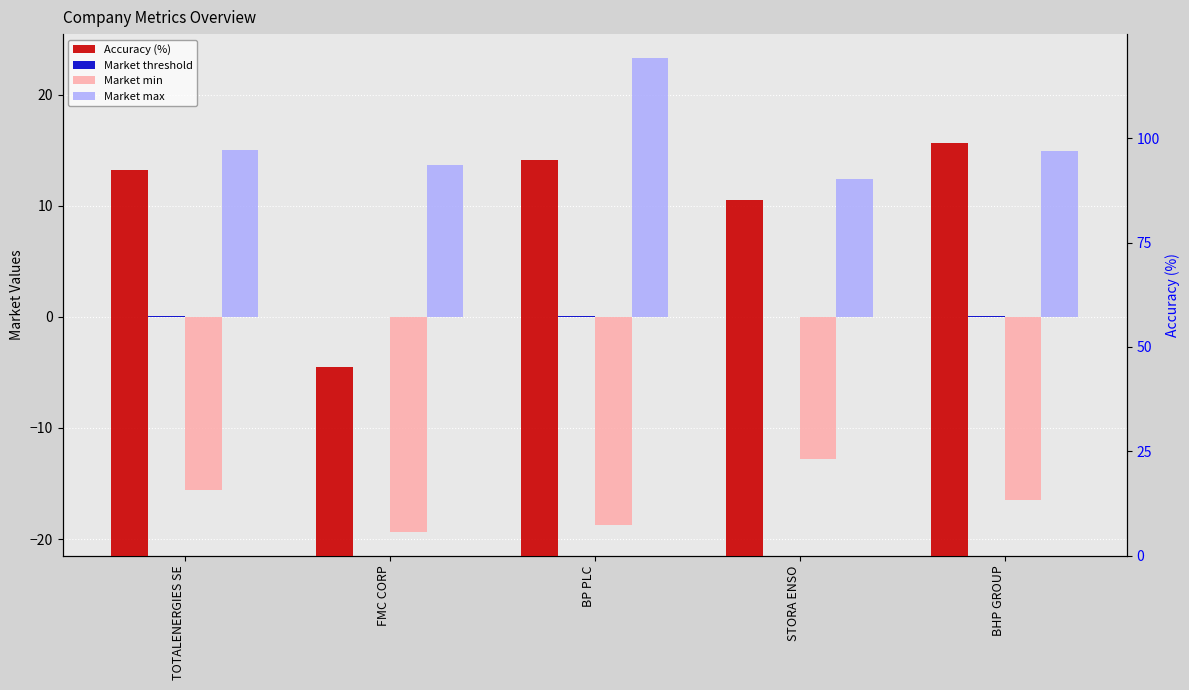

Is it true that Accuracy (%) equals 85.3 at STORA ENSO?

True